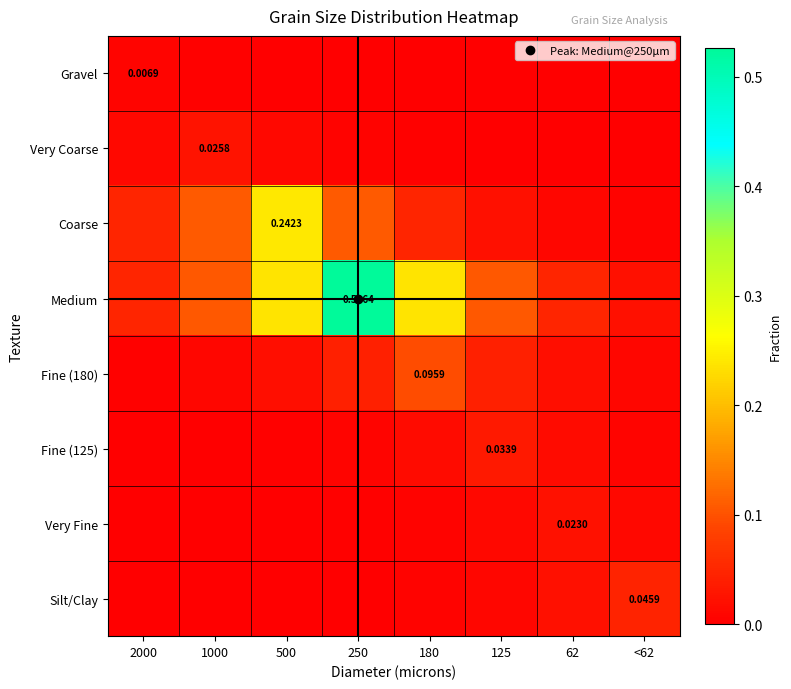

At how many categories does at least one series exceed 0?

8